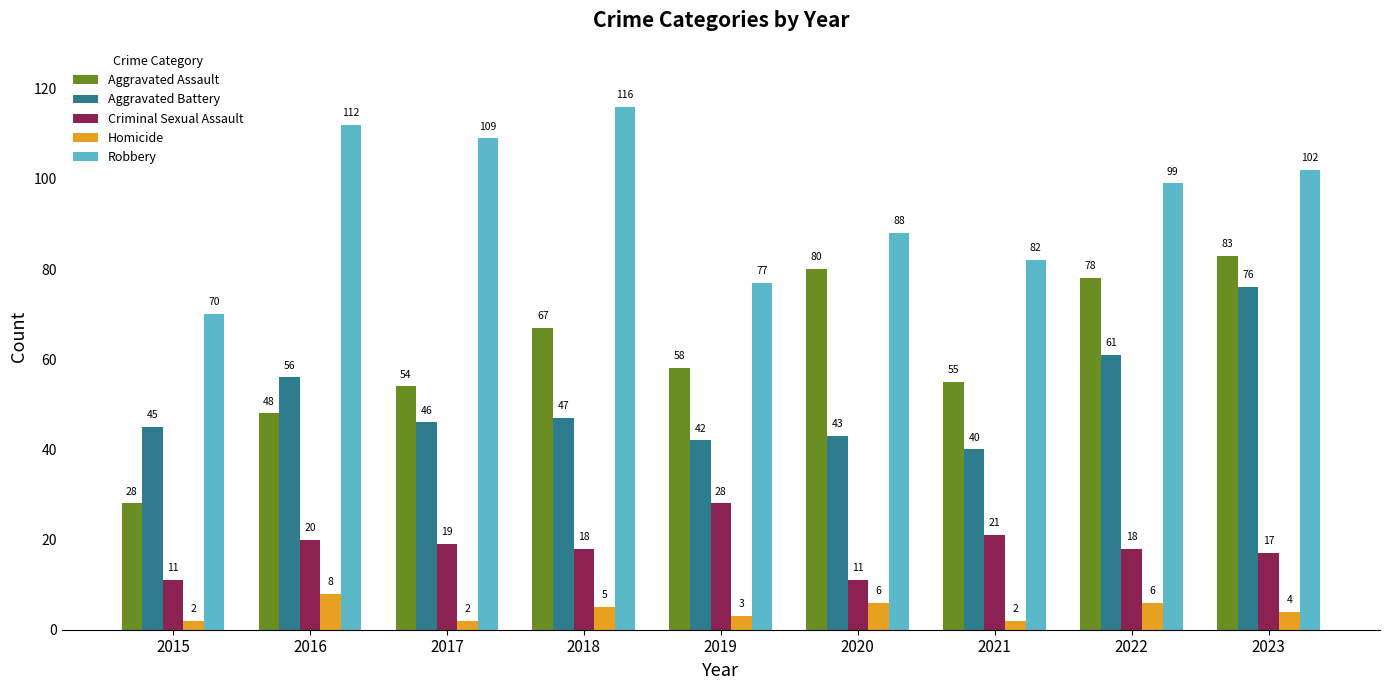

Are the bars grouped side by side (vs. stacked)?

Yes